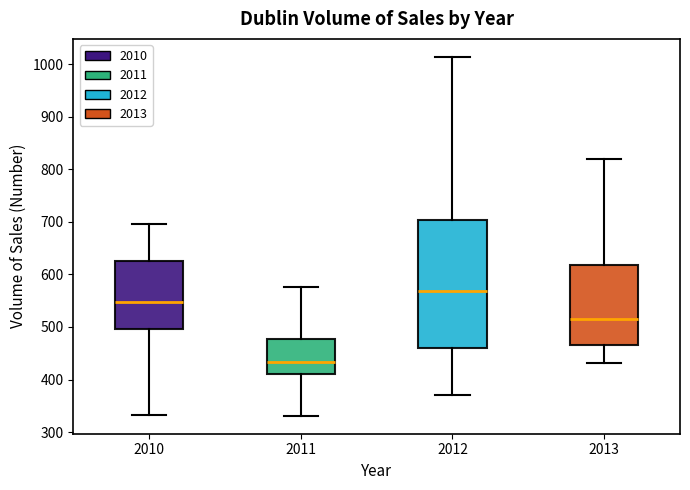

Reading left to right, transcribe this box plot: for each box, give where its median line is, the range the box spans, and where its two whiskers end, as read against the y-axis. The values are not printed on the chart, so give them approximately, as read against the axis.

2010: median 550, box 500 to 630, whiskers 330 to 700
2011: median 430, box 410 to 480, whiskers 330 to 580
2012: median 570, box 460 to 700, whiskers 370 to 1010
2013: median 520, box 470 to 620, whiskers 430 to 820